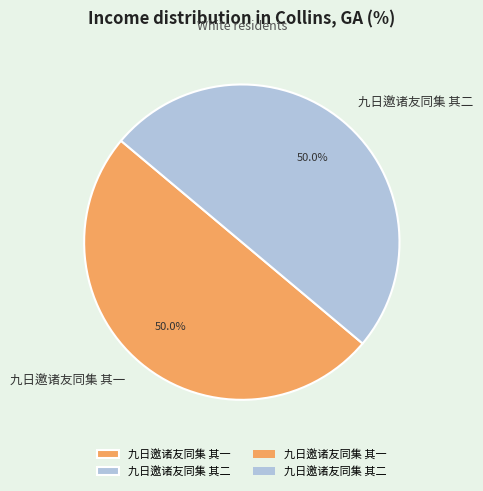

Do 九日邀诸友同集 其二 and 九日邀诸友同集 其一 together represent more than half of the pie?

Yes